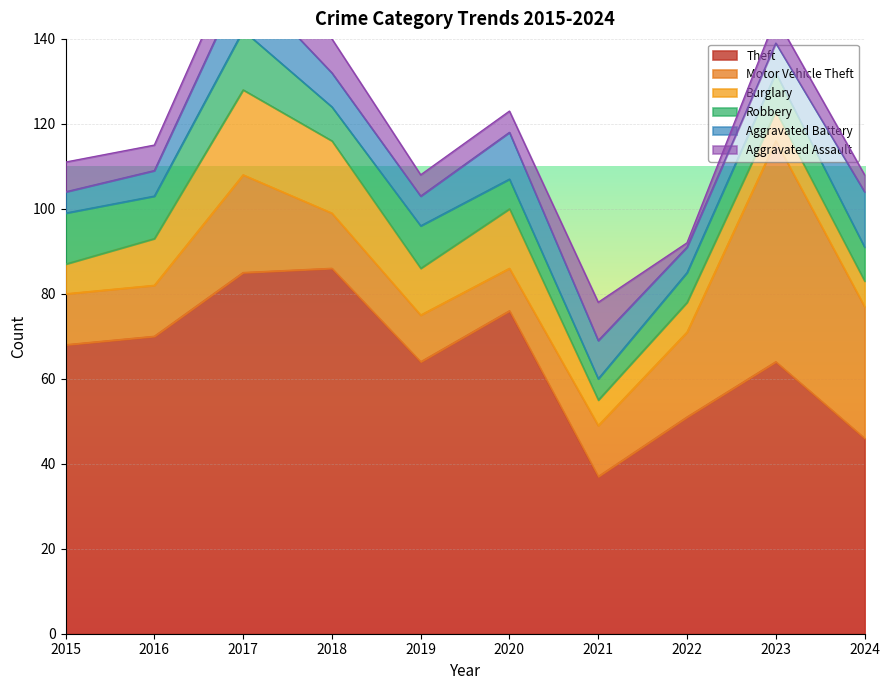

The Motor Vehicle Theft series shows 25 at 2023. True or false?

False